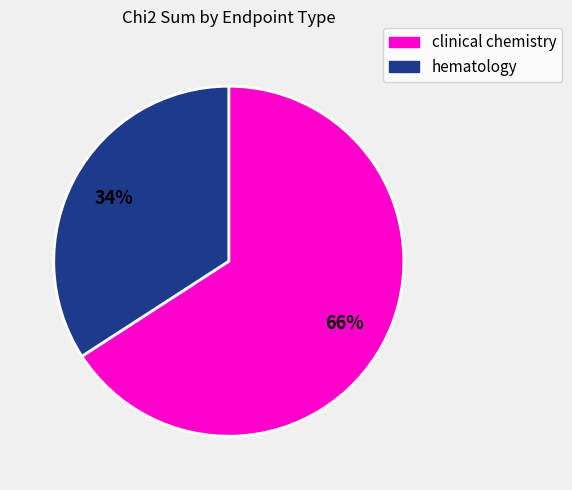

How many slices are in this pie chart?

2